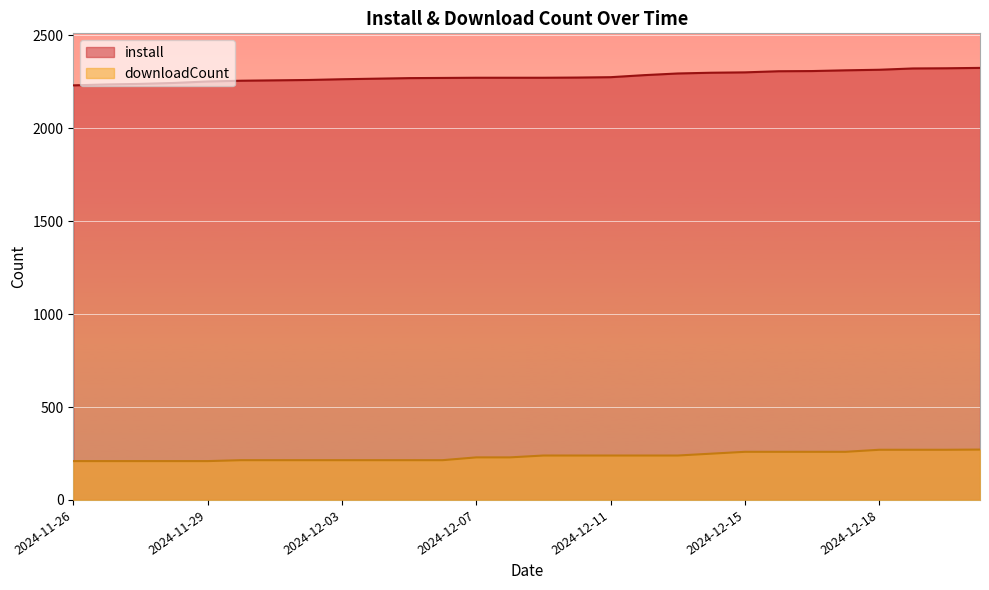

How many lines are shown in the chart?

2